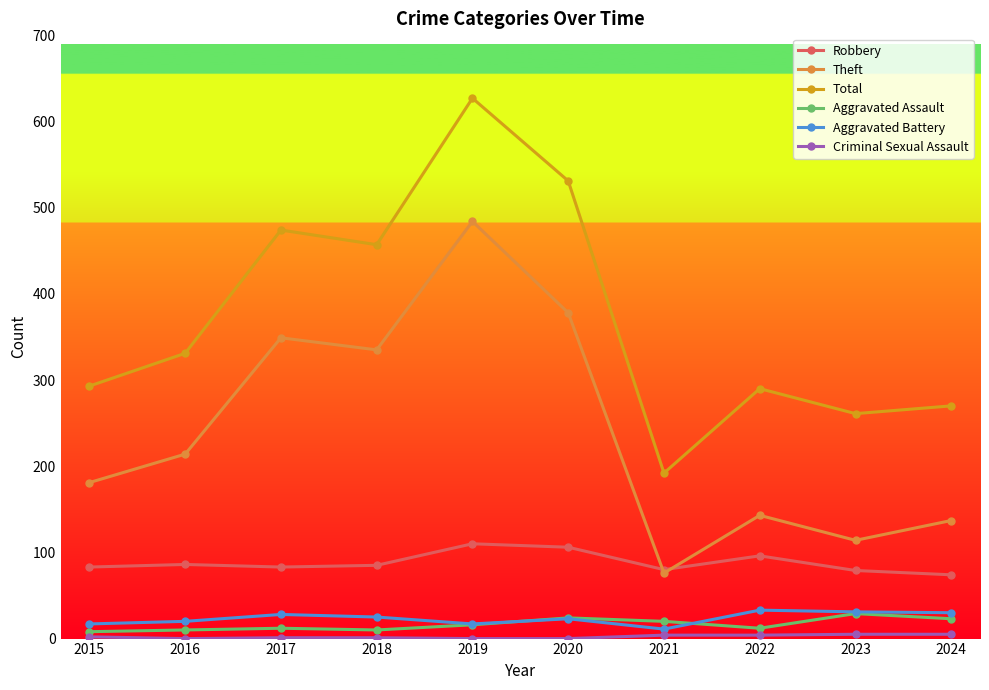

True or false: Theft and Total cross at least once.

False